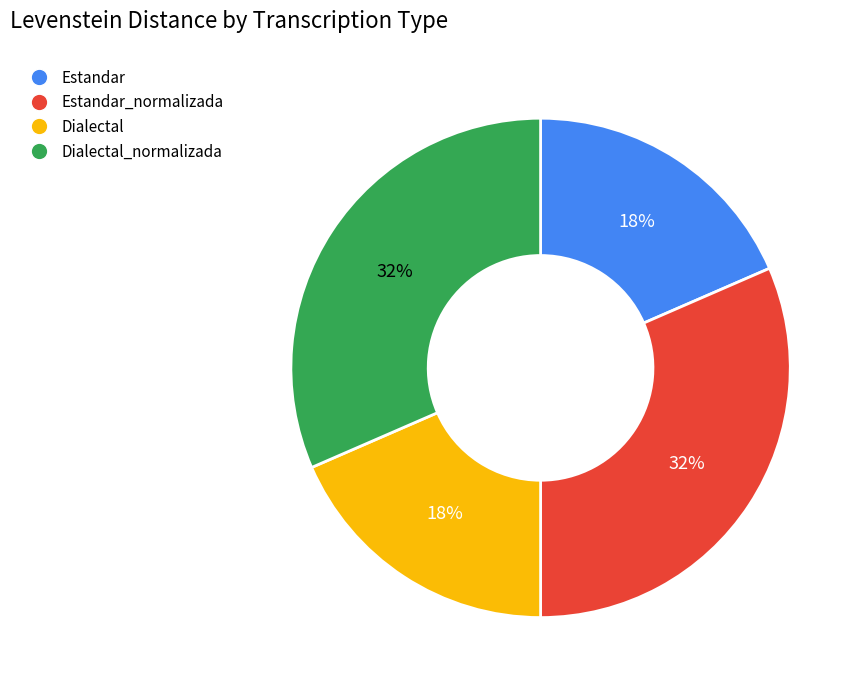

The Estandar_normalizada slice represents 32% of the pie. True or false?

True